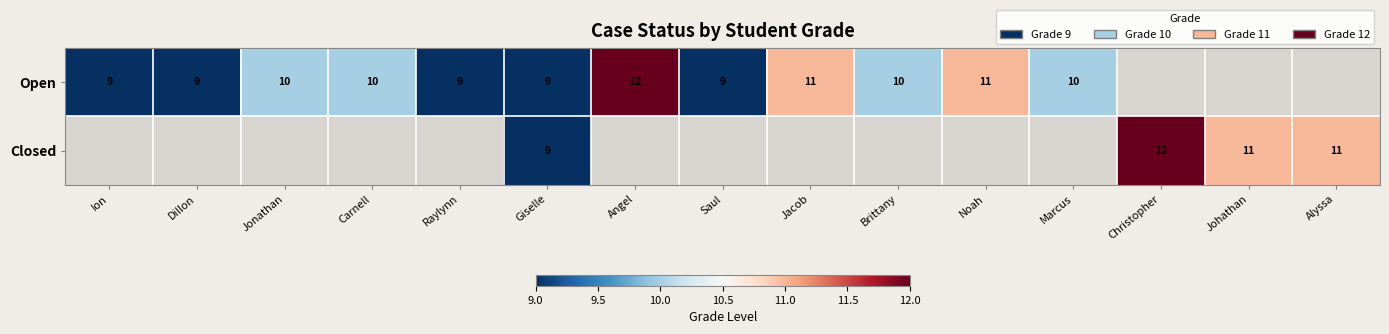

True or false: Closed has a value of 11 at Alyssa.

True